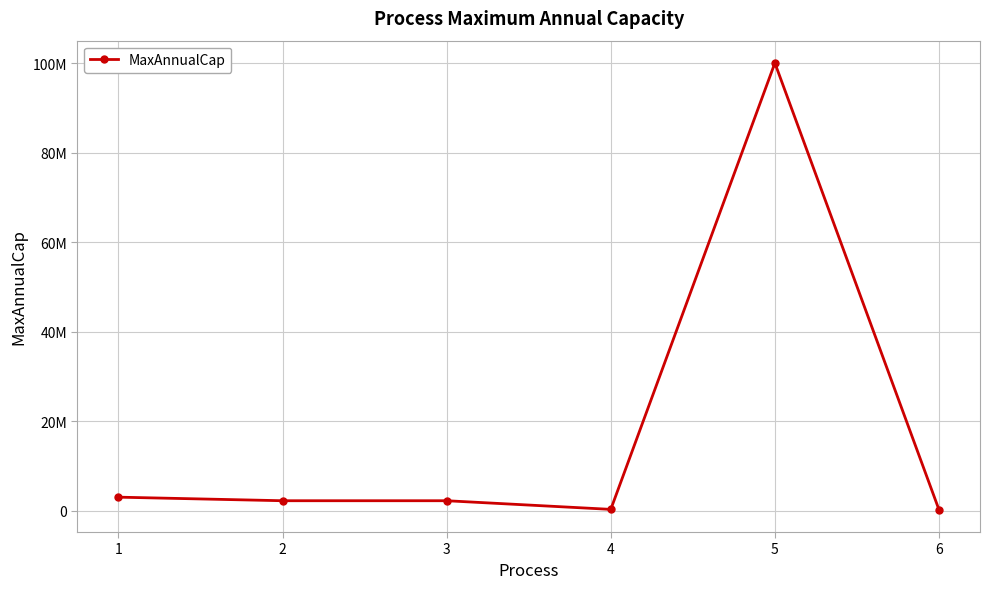

Reading left to right, list all the values displayed in this chart.

1=3000000	2=2202000	3=2202000	4=270846	5=100000000	6=200000